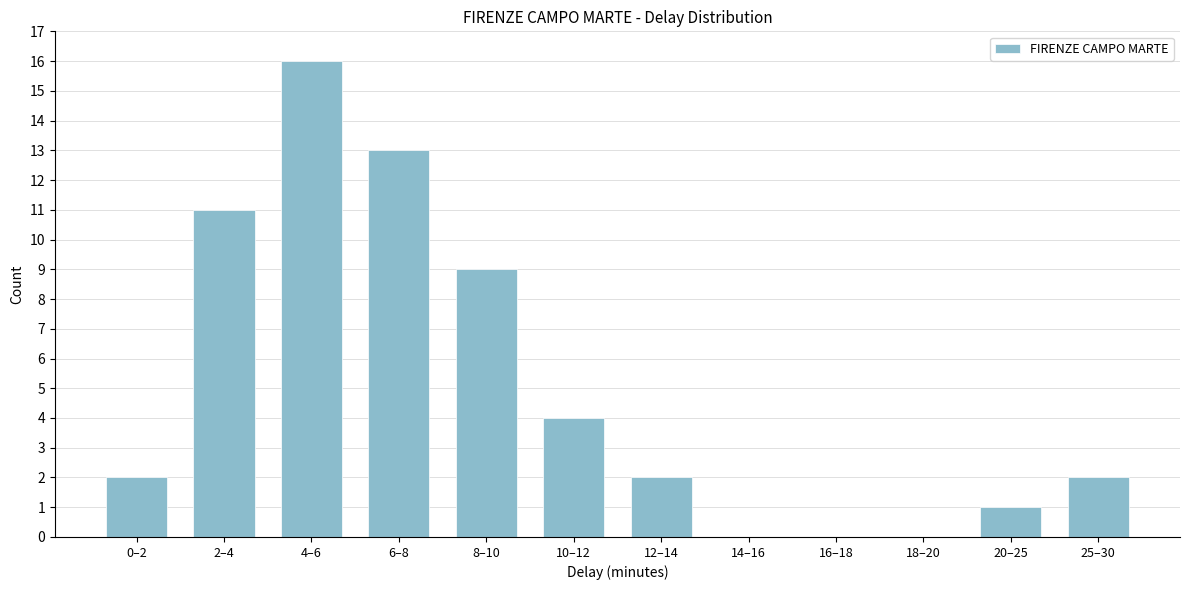

Reading left to right, what are all the values shown in this chart?

0–2=2	2–4=11	4–6=16	6–8=13	8–10=9	10–12=4	12–14=2	14–16=0	16–18=0	18–20=0	20–25=1	25–30=2